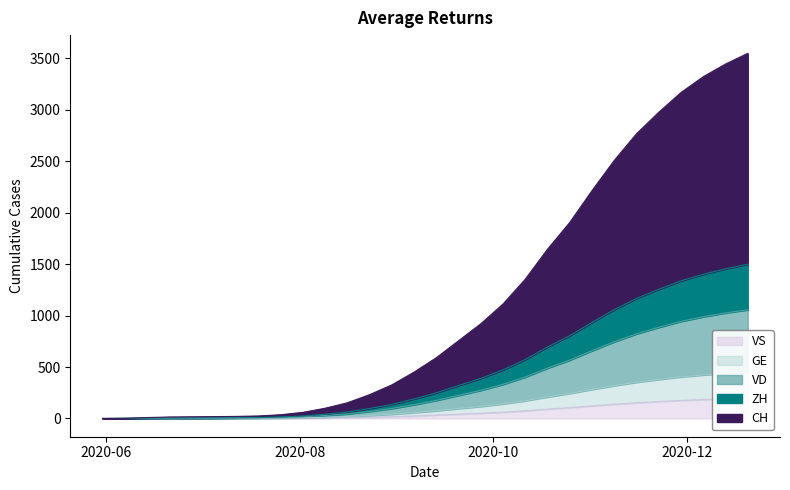

Reading right to left, what are all the values shown in this chart?

CH: 2020-12-20=3549	2020-12-13=3445	2020-12-06=3322	2020-11-29=3168	2020-11-22=2976	2020-11-15=2767	2020-11-08=2508	2020-11-01=2214	2020-10-25=1905	2020-10-18=1645	2020-10-11=1353	2020-10-04=1112	2020-09-27=920	2020-09-20=755	2020-09-13=590	2020-09-06=450	2020-08-30=326	2020-08-23=231	2020-08-16=152	2020-08-09=99	2020-08-02=59	2020-07-26=36	2020-07-19=24	2020-07-12=20	2020-07-05=18	2020-06-28=16	2020-06-21=14	2020-06-14=9	2020-06-07=2	2020-05-31=0
ZH: 2020-12-20=1499	2020-12-13=1455	2020-12-06=1402	2020-11-29=1338	2020-11-22=1256	2020-11-15=1167	2020-11-08=1058	2020-11-01=934	2020-10-25=805	2020-10-18=695	2020-10-11=573	2020-10-04=472	2020-09-27=390	2020-09-20=320	2020-09-13=250	2020-09-06=190	2020-08-30=137	2020-08-23=97	2020-08-16=63	2020-08-09=41	2020-08-02=24	2020-07-26=14	2020-07-19=8	2020-07-12=6	2020-07-05=5	2020-06-28=4	2020-06-21=4	2020-06-14=3	2020-06-07=1	2020-05-31=0
VD: 2020-12-20=1057	2020-12-13=1026	2020-12-06=989	2020-11-29=944	2020-11-22=886	2020-11-15=823	2020-11-08=746	2020-11-01=659	2020-10-25=568	2020-10-18=490	2020-10-11=403	2020-10-04=332	2020-09-27=274	2020-09-20=225	2020-09-13=176	2020-09-06=134	2020-08-30=97	2020-08-23=69	2020-08-16=45	2020-08-09=29	2020-08-02=17	2020-07-26=10	2020-07-19=6	2020-07-12=5	2020-07-05=4	2020-06-28=4	2020-06-21=4	2020-06-14=3	2020-06-07=1	2020-05-31=0
GE: 2020-12-20=452	2020-12-13=439	2020-12-06=423	2020-11-29=404	2020-11-22=379	2020-11-15=352	2020-11-08=319	2020-11-01=282	2020-10-25=243	2020-10-18=209	2020-10-11=172	2020-10-04=142	2020-09-27=117	2020-09-20=96	2020-09-13=75	2020-09-06=57	2020-08-30=41	2020-08-23=29	2020-08-16=19	2020-08-09=12	2020-08-02=7	2020-07-26=4	2020-07-19=2	2020-07-12=2	2020-07-05=2	2020-06-28=2	2020-06-21=2	2020-06-14=2	2020-06-07=1	2020-05-31=0
VS: 2020-12-20=197	2020-12-13=191	2020-12-06=184	2020-11-29=176	2020-11-22=165	2020-11-15=153	2020-11-08=139	2020-11-01=123	2020-10-25=106	2020-10-18=91	2020-10-11=75	2020-10-04=62	2020-09-27=51	2020-09-20=42	2020-09-13=33	2020-09-06=25	2020-08-30=18	2020-08-23=13	2020-08-16=8	2020-08-09=5	2020-08-02=3	2020-07-26=2	2020-07-19=1	2020-07-12=1	2020-07-05=1	2020-06-28=1	2020-06-21=1	2020-06-14=1	2020-06-07=0	2020-05-31=0